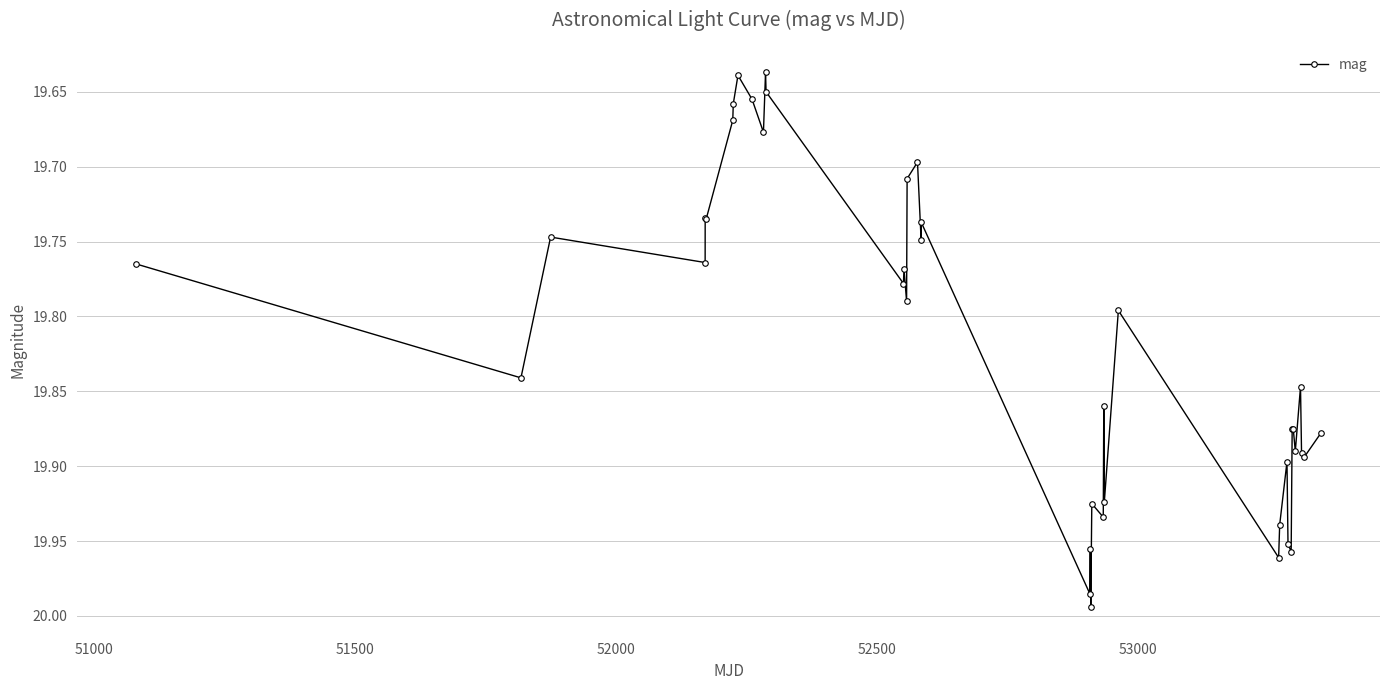

What is the difference between the second highest and minimum values?

0.3